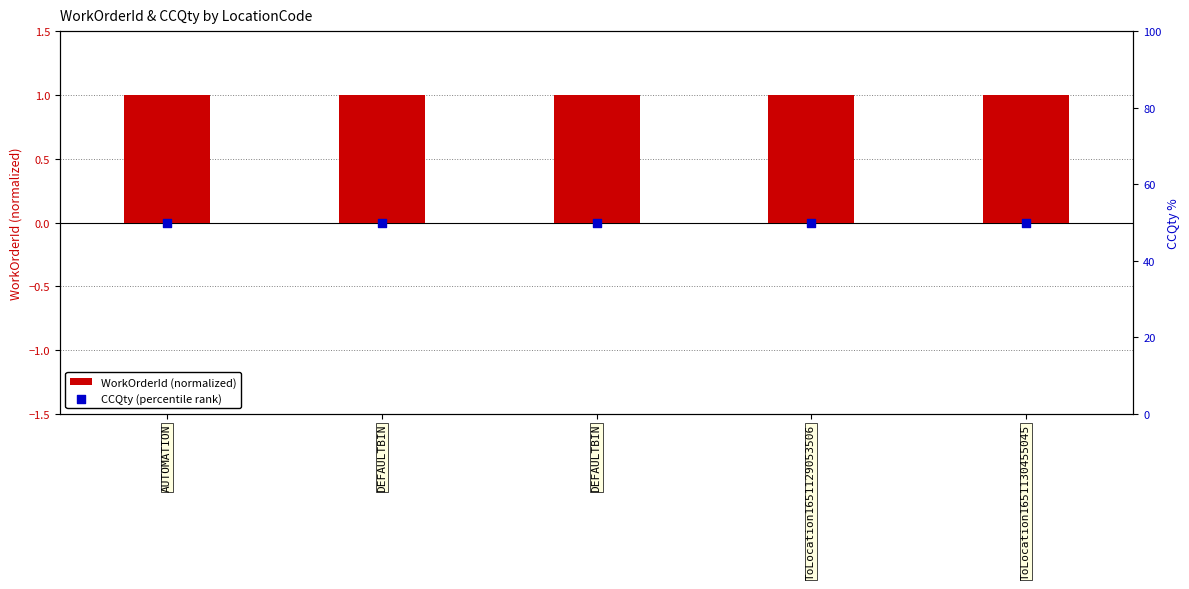

At how many categories does at least one series exceed 17?

5